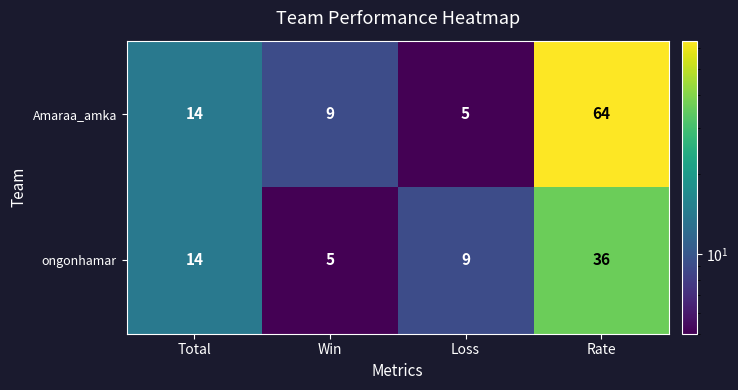

Reading left to right, extract all data points from this chart.

Amaraa_amka: Total=14	Win=9	Loss=5	Rate=64
ongonhamar: Total=14	Win=5	Loss=9	Rate=36